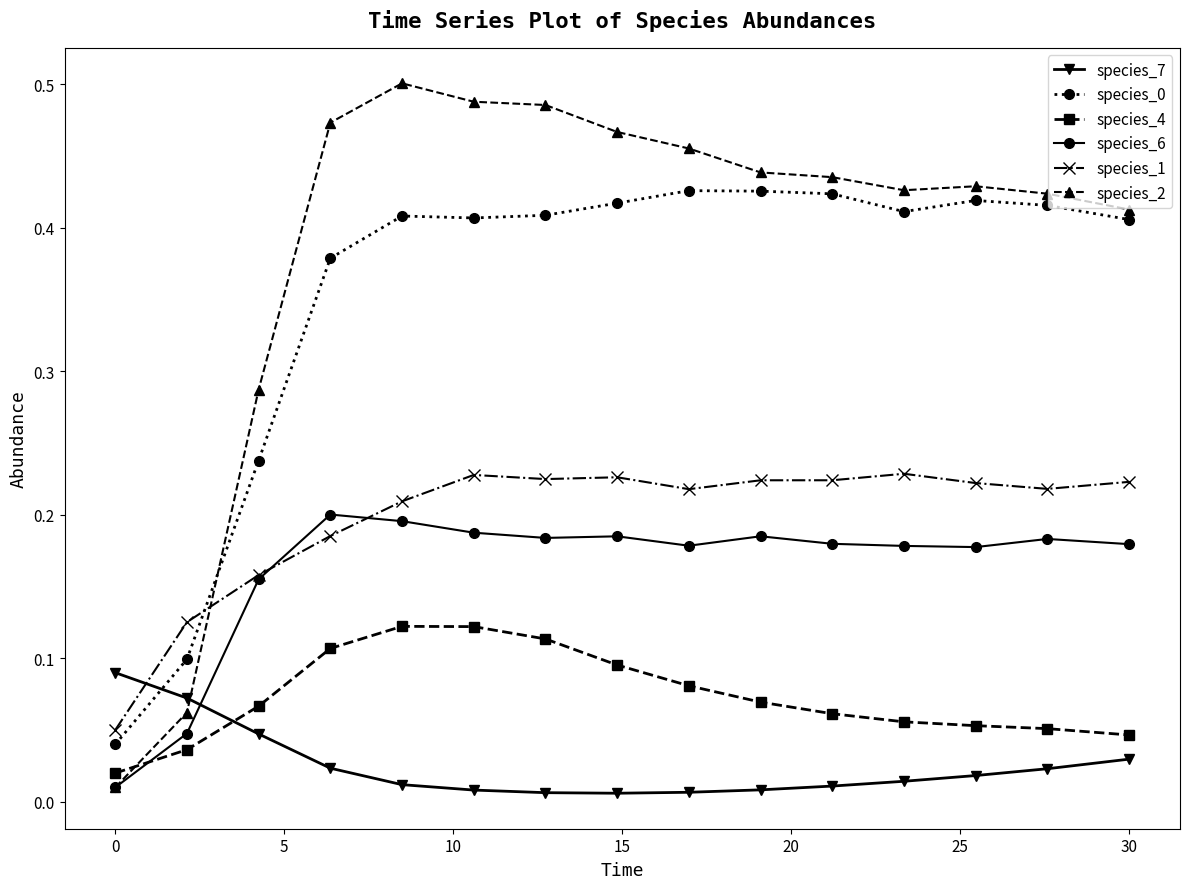

True or false: species_2 and species_1 intersect in this chart.

True